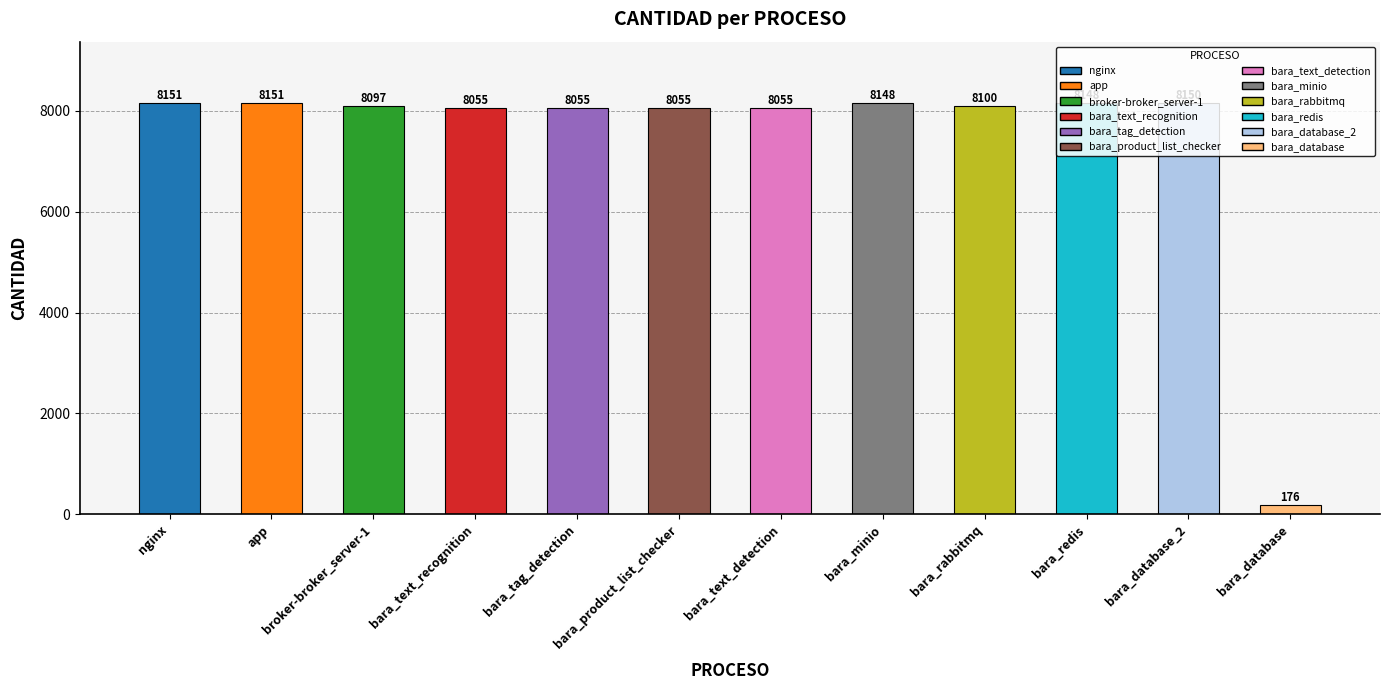

Is it true that the value at bara_tag_detection is 8055?

True